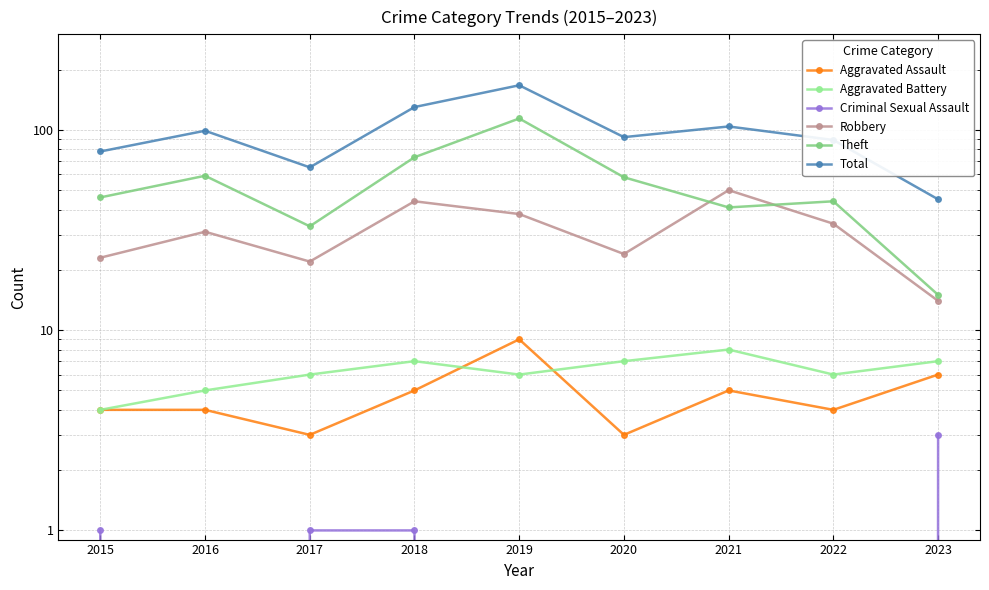

Reading left to right, extract all data points from this chart.

Aggravated Assault: 4	4	3	5	9	3	5	4	6
Aggravated Battery: 4	5	6	7	6	7	8	6	7
Criminal Sexual Assault: 1	0	1	1	0	0	0	0	3
Robbery: 23	31	22	44	38	24	50	34	14
Theft: 46	59	33	73	114	58	41	44	15
Total: 78	99	65	130	167	92	104	89	45